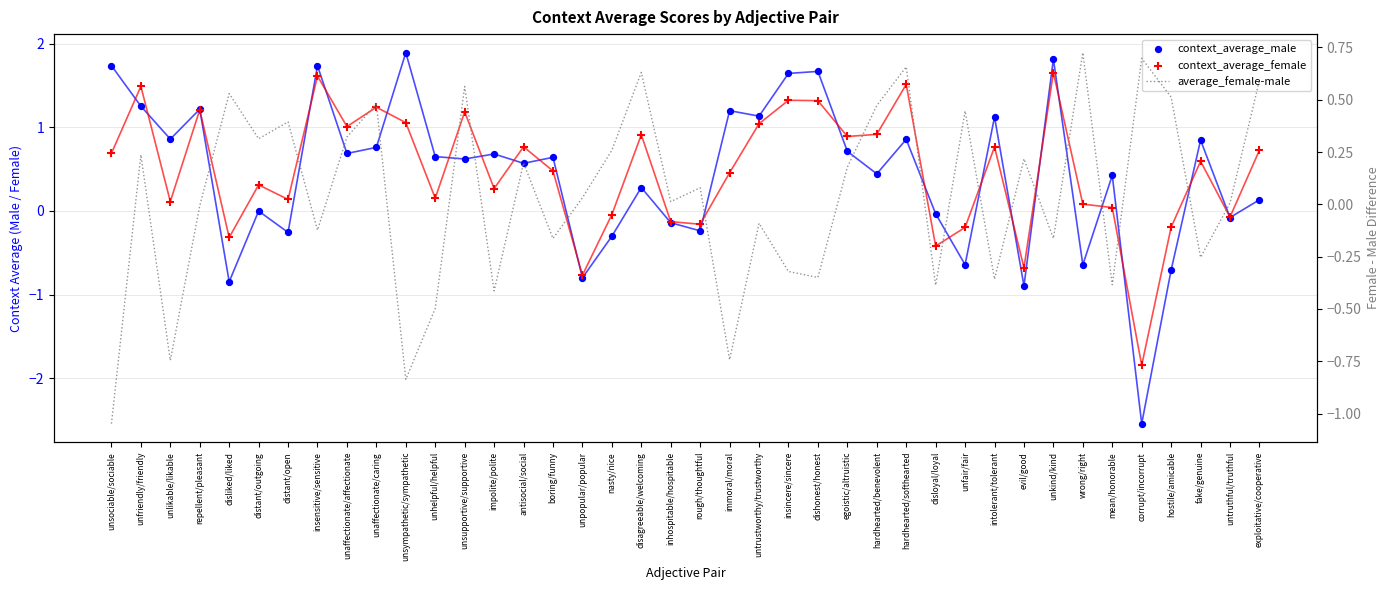

Which series reaches the minimum Y coordinate?

context_average_male